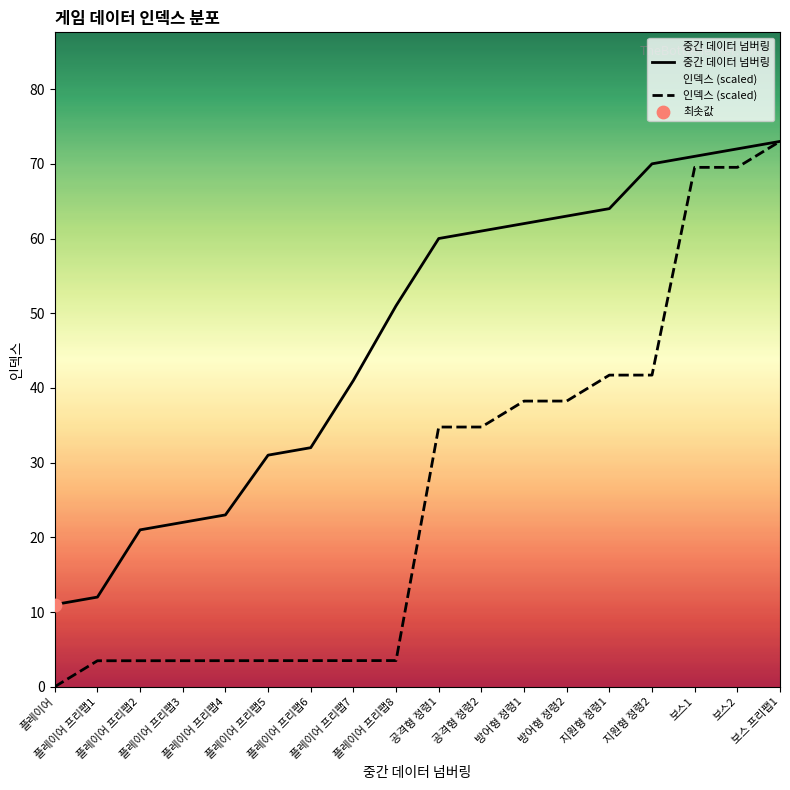

Which series contains the lowest Y value?

인덱스